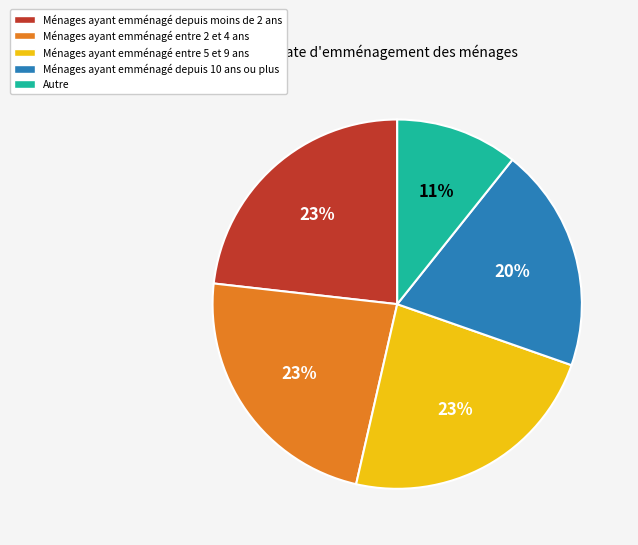

To the nearest percent, what is the average slice percentage?

20%